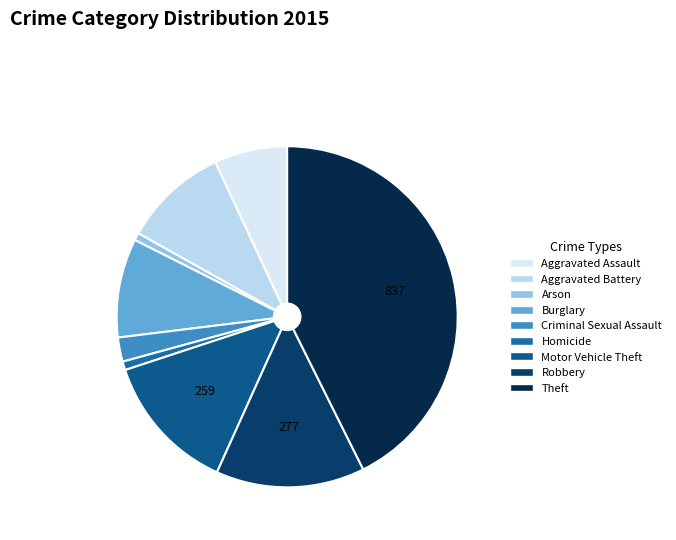

Does Aggravated Assault represent more than half of the total?

No